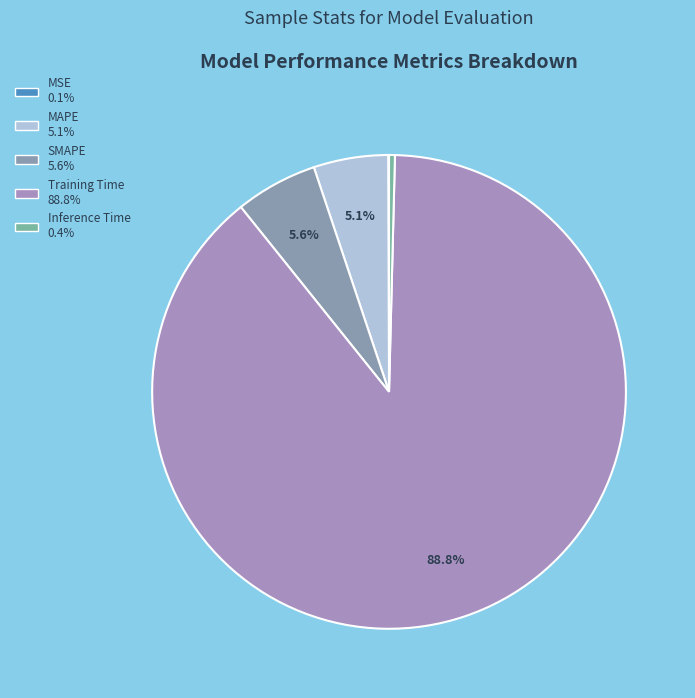

How many segments does this pie chart have?

5